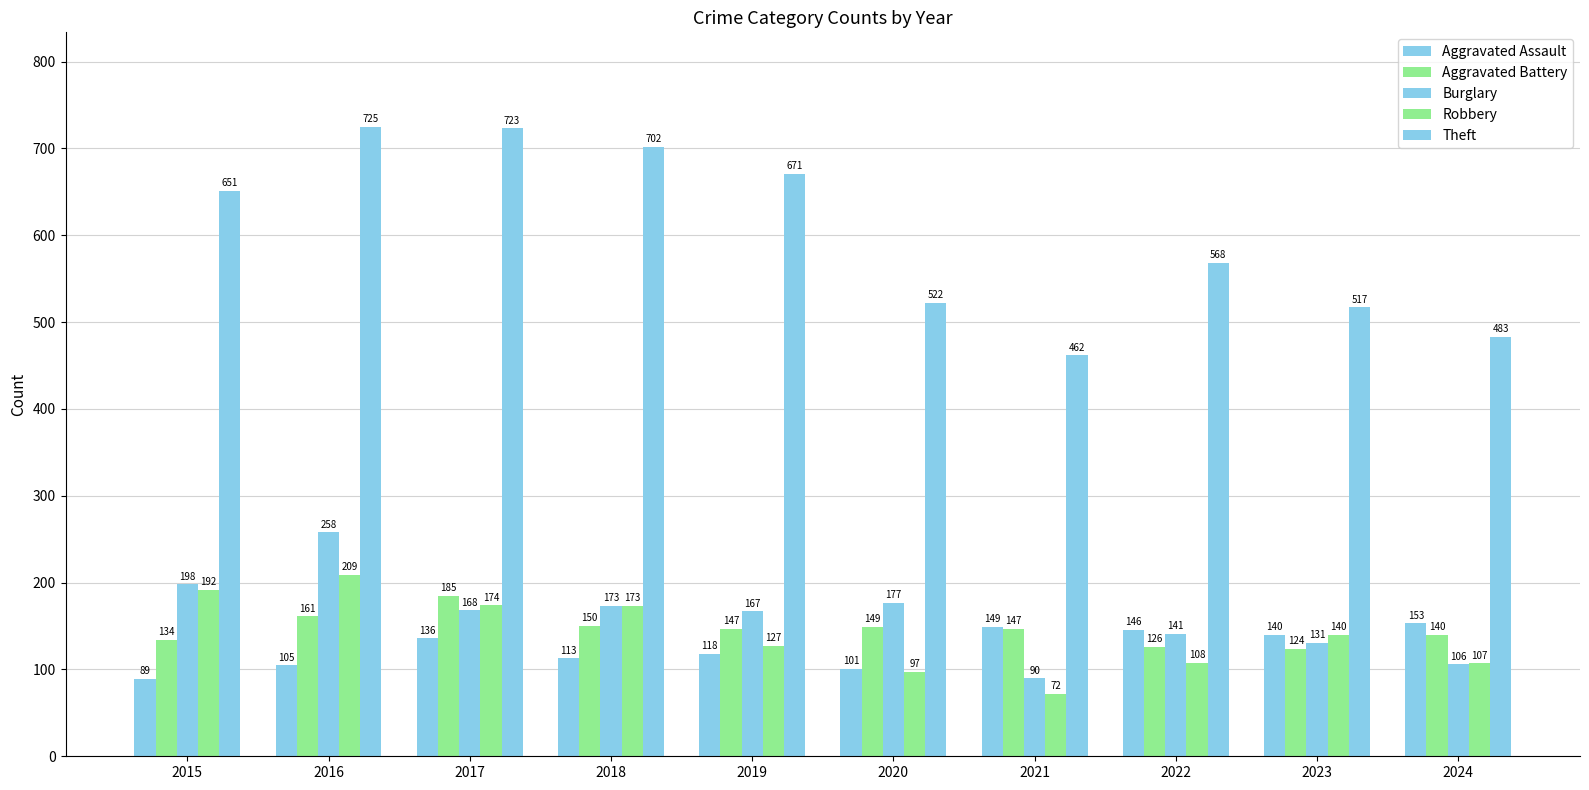

At which label does Robbery first exceed 140?

2015